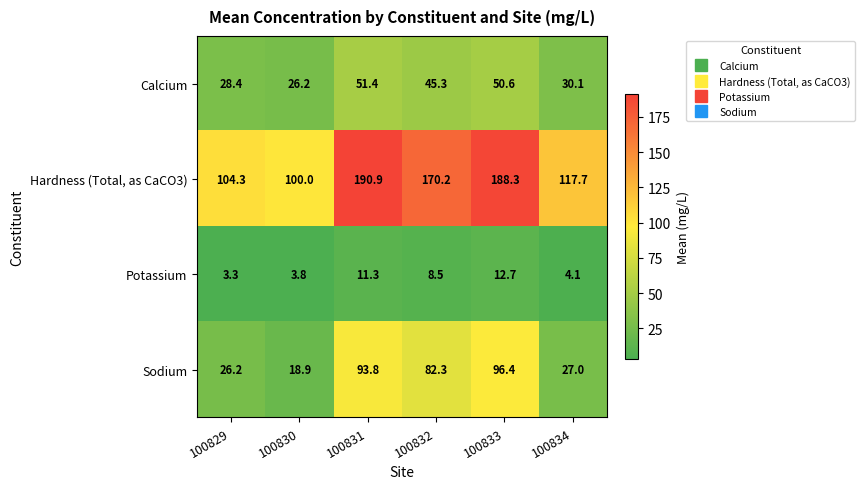

What is the approximate value of Sodium at 100834?

27.0